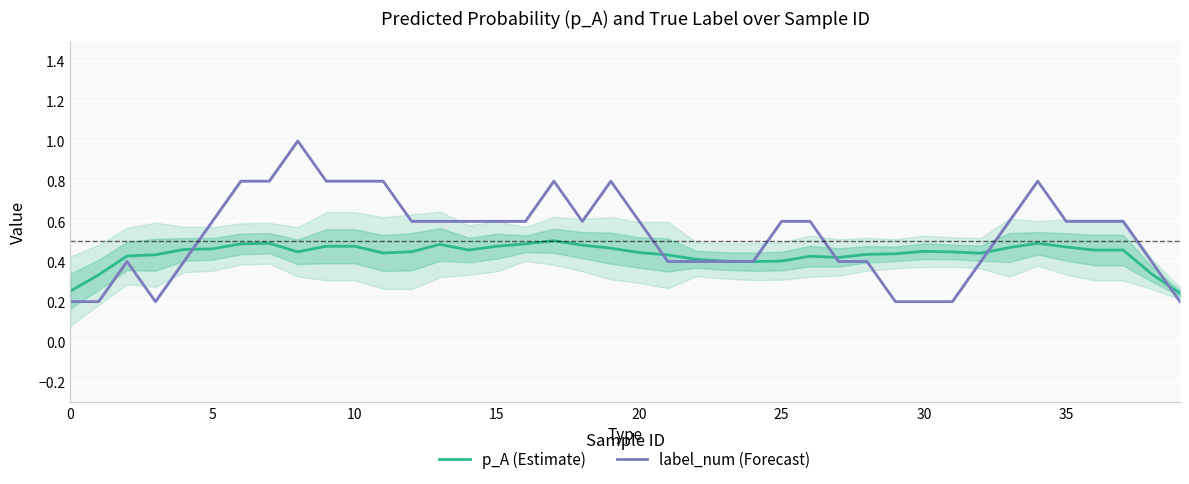

How many p_A (Estimate) values are between 0 and 1?

40